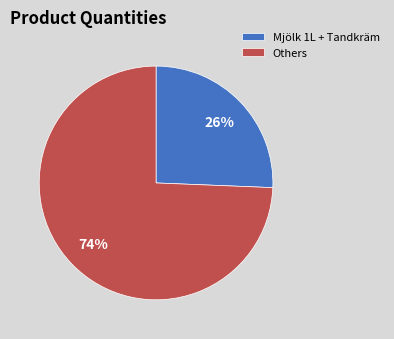

To the nearest percent, what is the combined percentage of Mjölk 1L + Tandkräm and Others?

100%